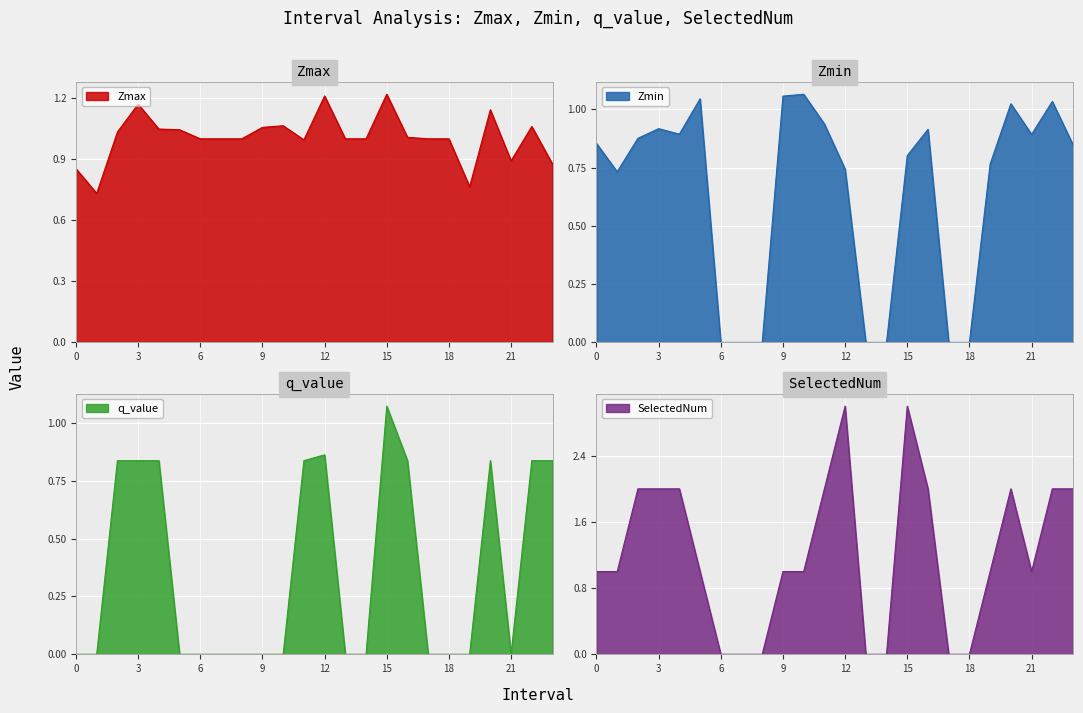

What is the difference between the second highest and minimum values in the Zmin series?

1.1